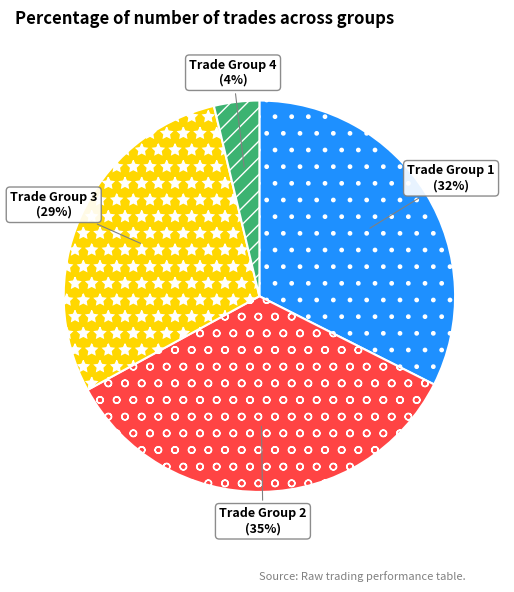

Is it true that Trade Group 2 is 23% of the pie?

False